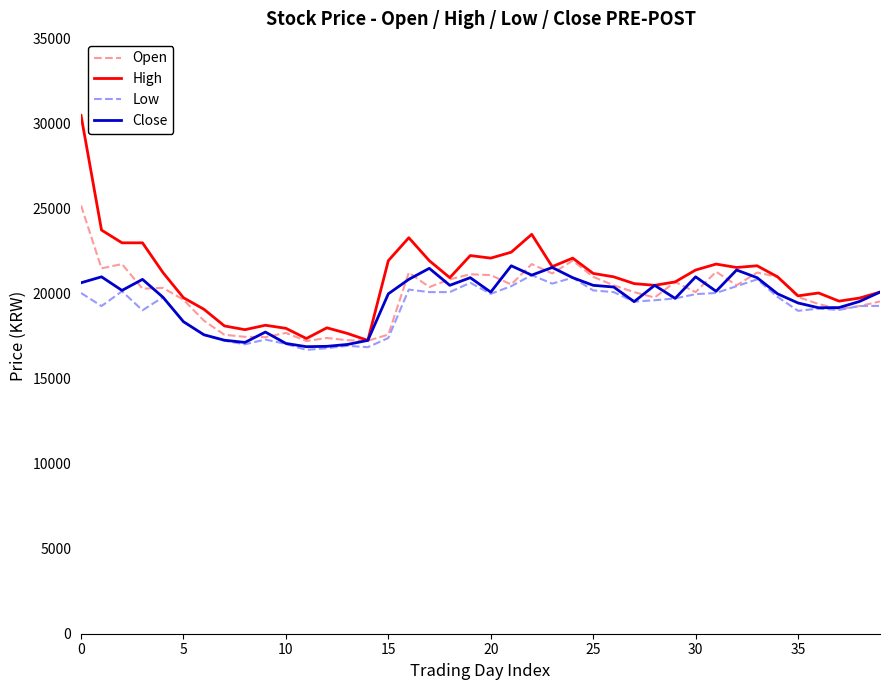

Which series has the largest range (max minus min)?

High